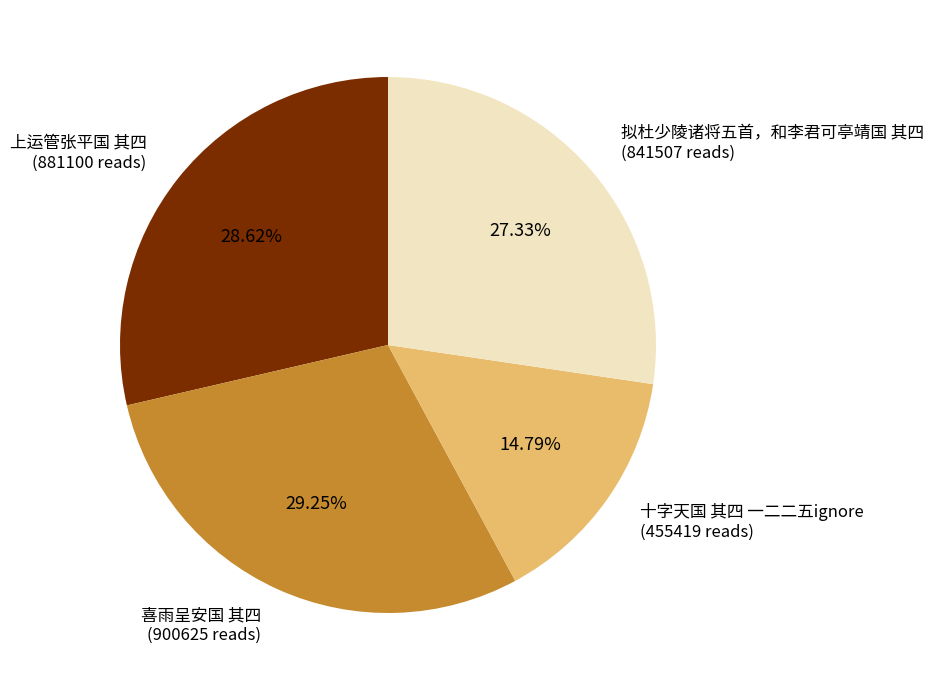

To the nearest percent, what is the difference between the largest and smallest slice percentages?

14%